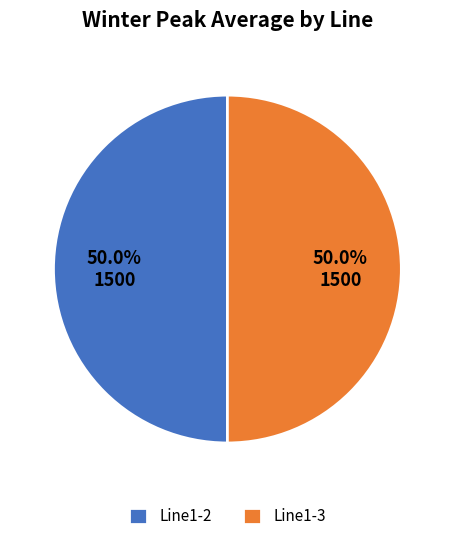

Combined, what portion of the pie is Line1-3 and Line1-2?

100.0%